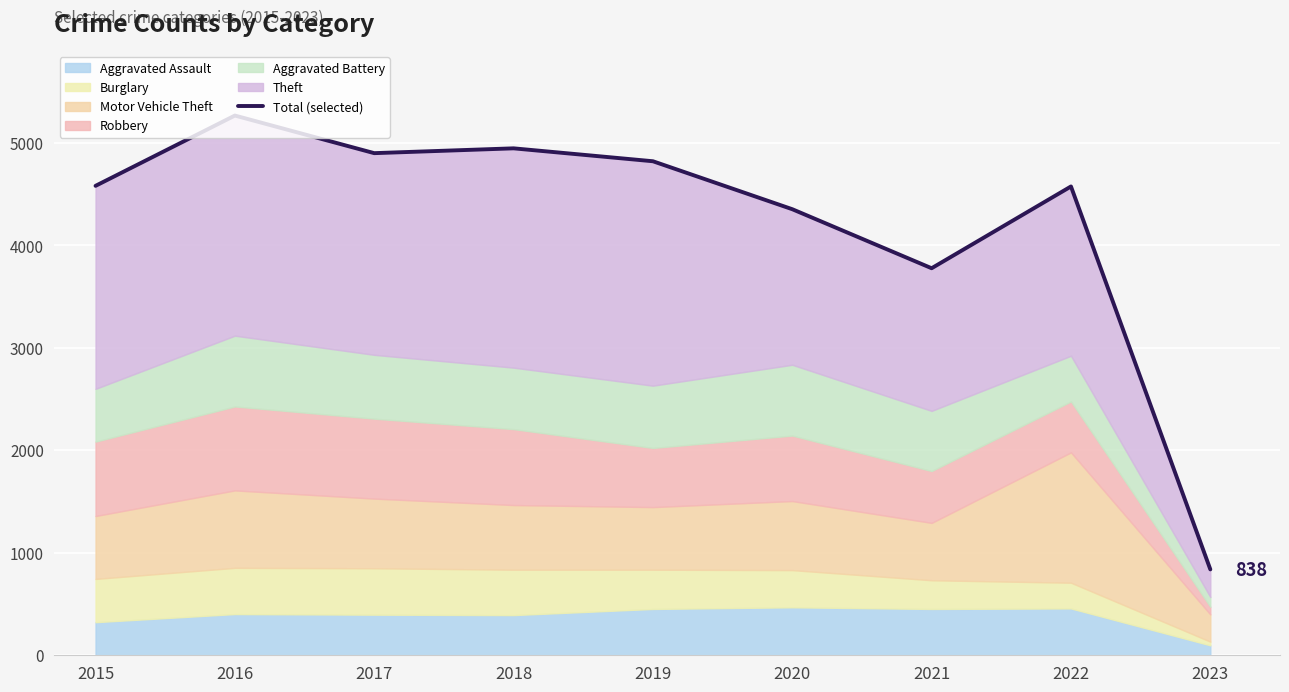

Where is the data nearest to the value 3052?

2021